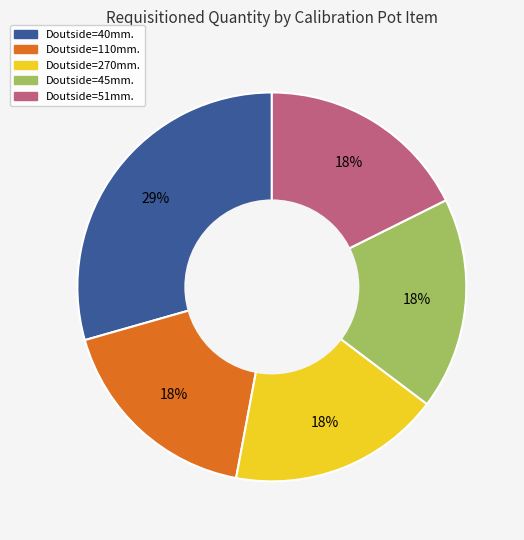

How many segments does this pie chart have?

5